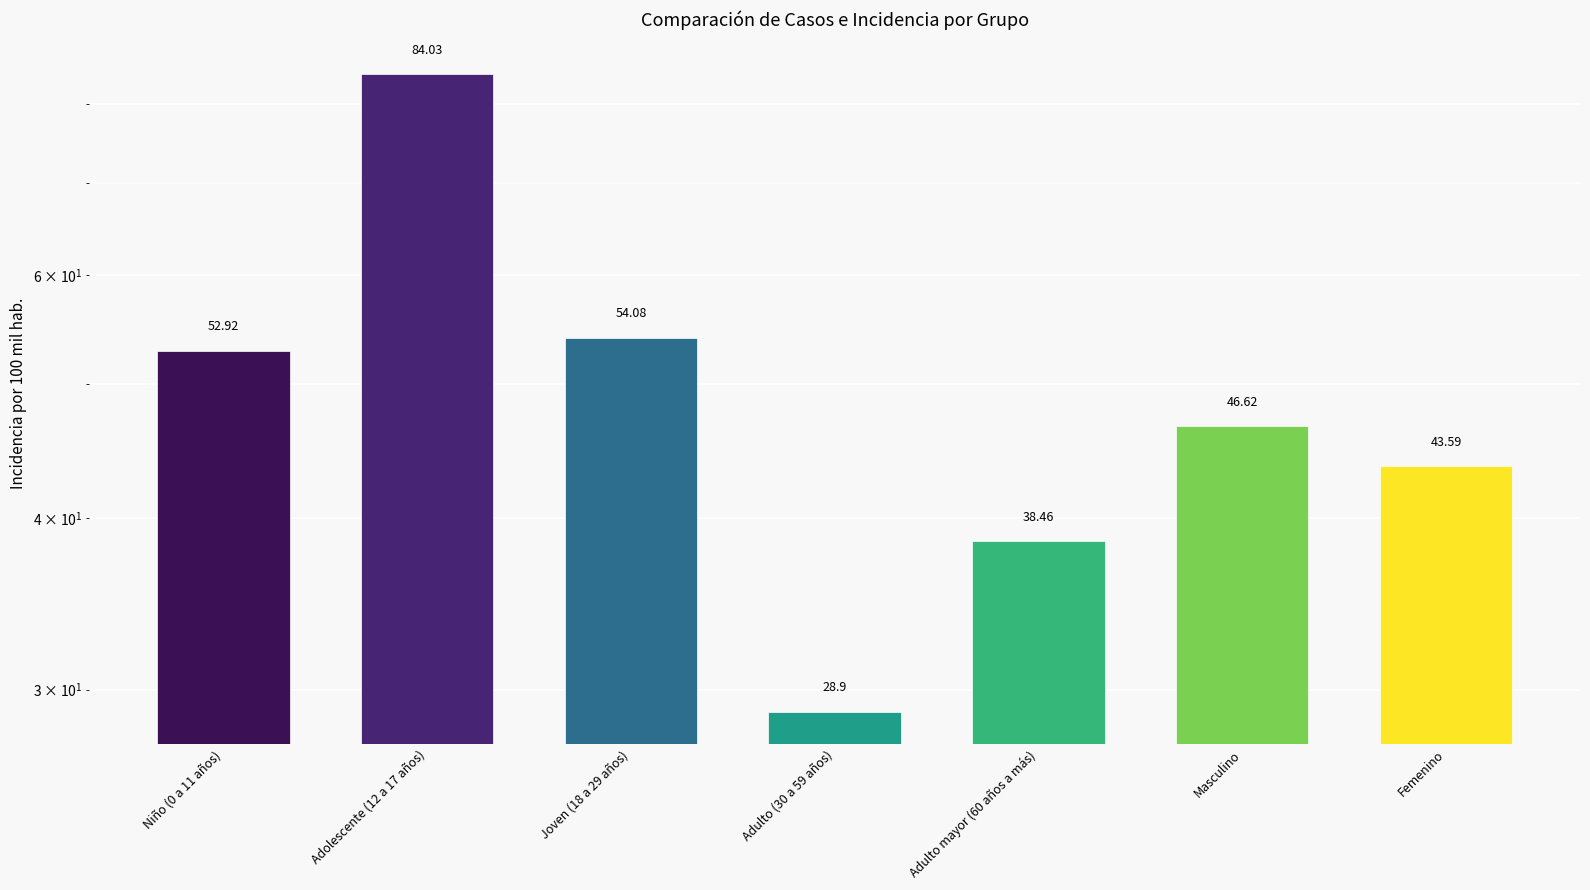

Reading left to right, list all the values displayed in this chart.

Niño (0 a 11 años)=52.9	Adolescente (12 a 17 años)=84.0	Joven (18 a 29 años)=54.1	Adulto (30 a 59 años)=28.9	Adulto mayor (60 años a más)=38.5	Masculino=46.6	Femenino=43.6